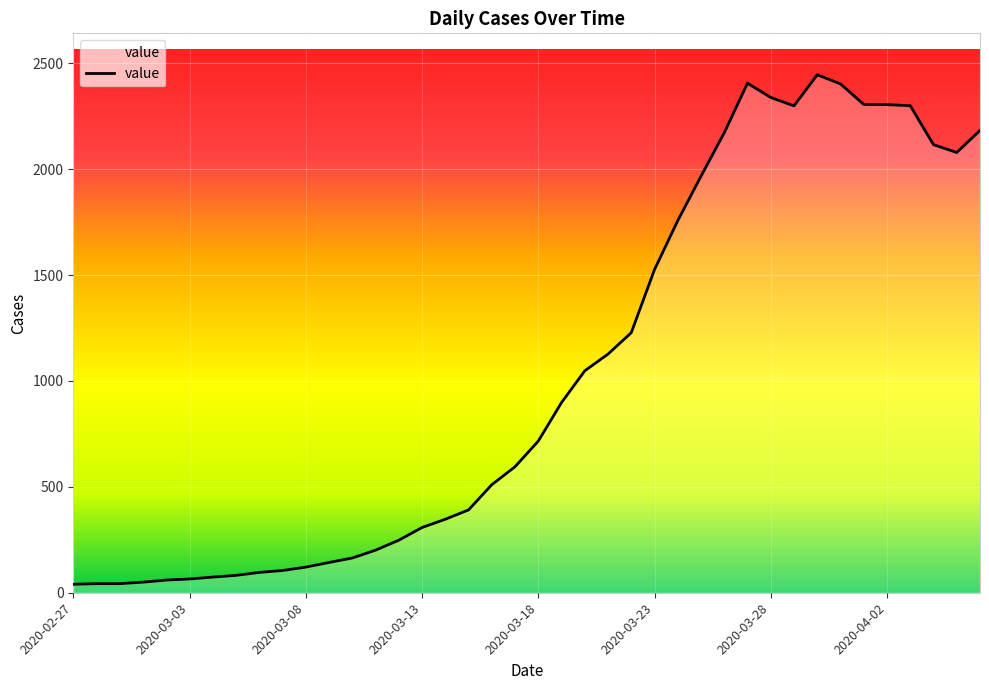

What is the smallest value displayed?

40